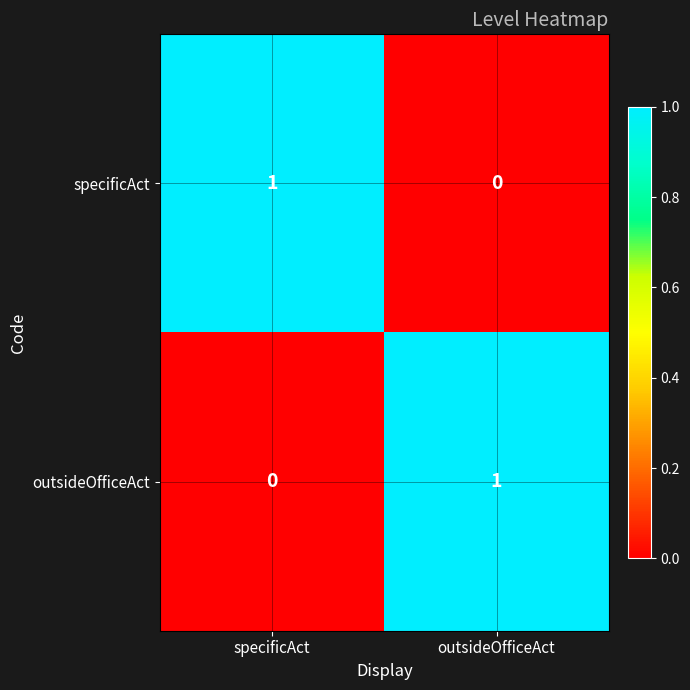

Reading right to left, extract all data points from this chart.

specificAct: outsideOfficeAct=0	specificAct=1
outsideOfficeAct: outsideOfficeAct=1	specificAct=0